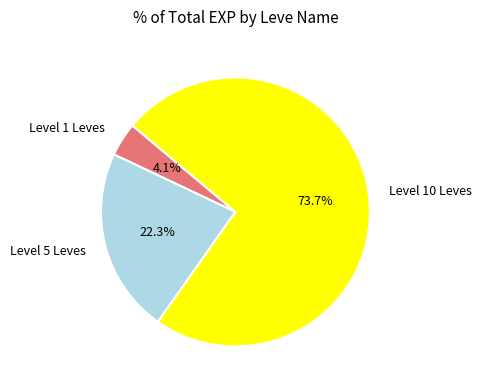

Is there any slice that represents more than half of the pie?

Yes